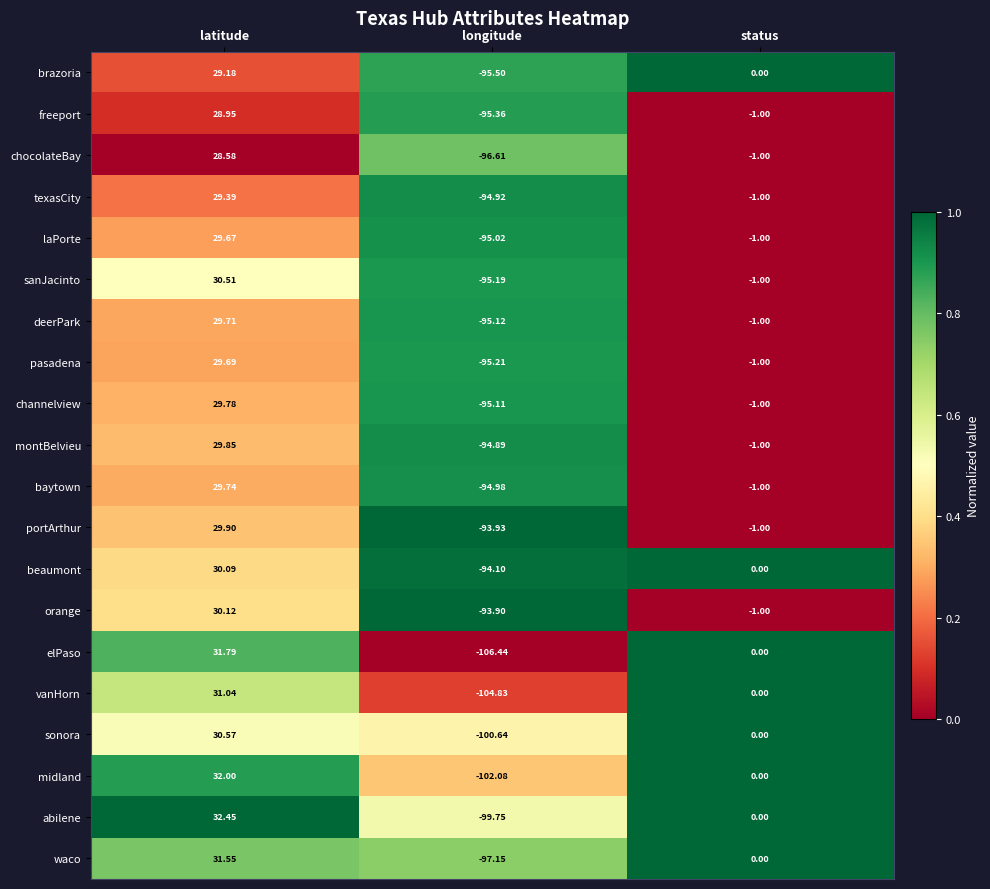

Which series changed the most between latitude and longitude?

elPaso